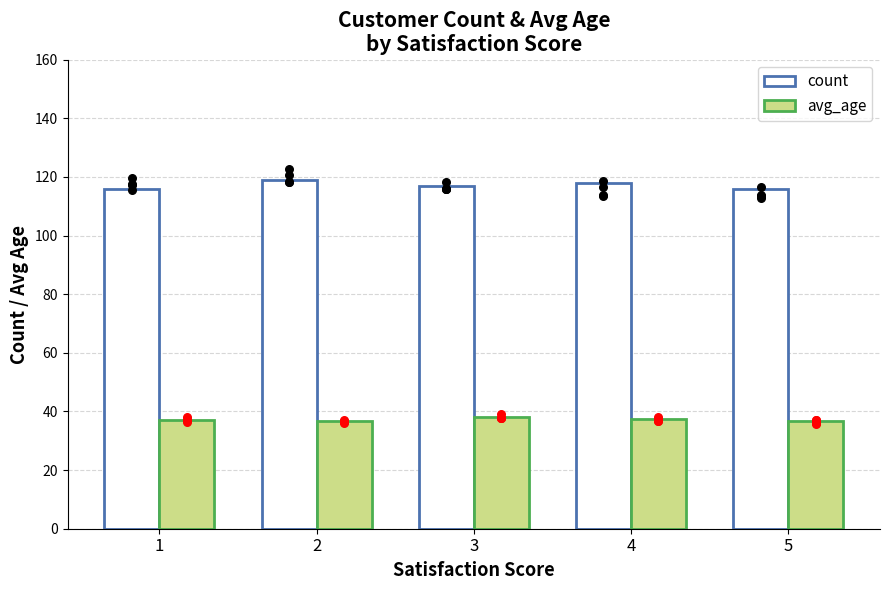

Which series contains the highest Y value?

count